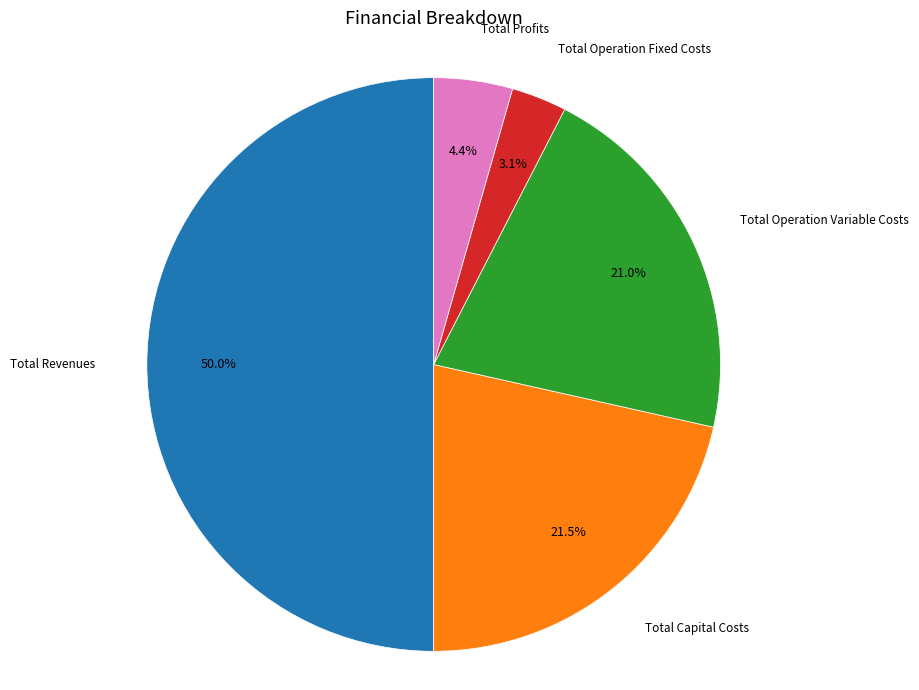

To the nearest percent, what is the combined percentage of Total Revenues and Total Operation Variable Costs?

71%